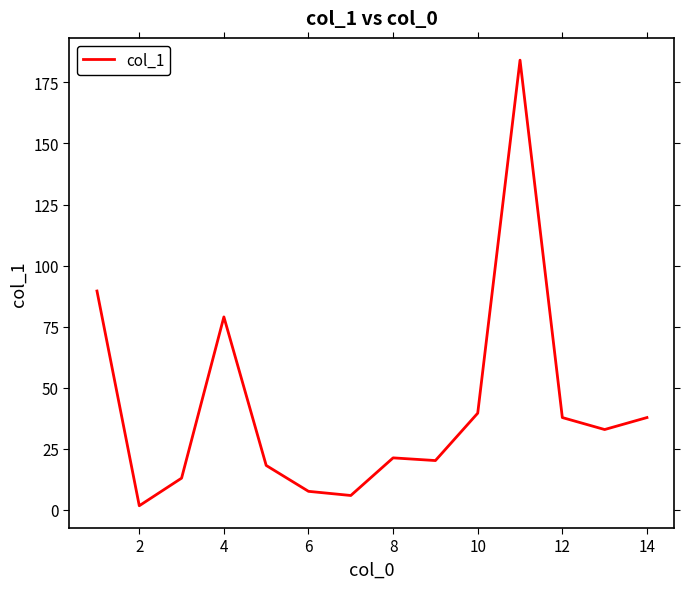

What is the maximum value shown in the chart?

184.1